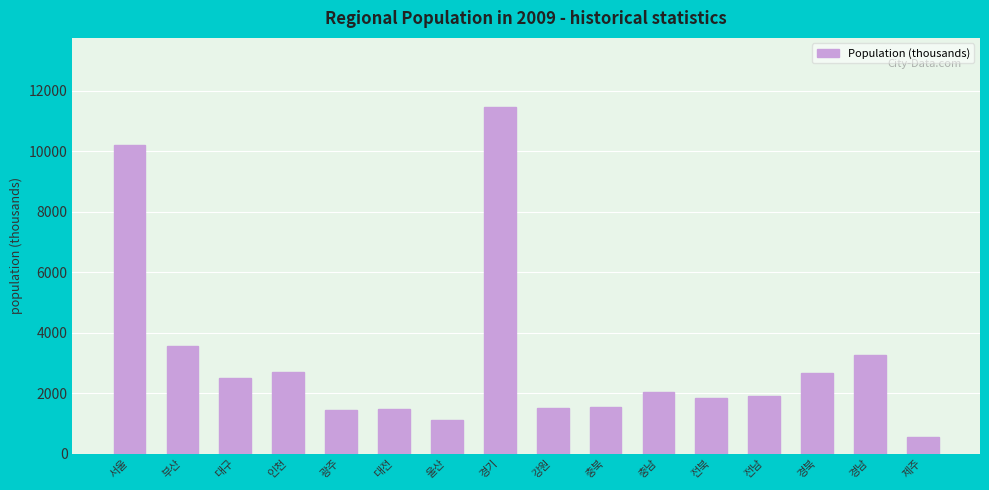

At which label is the value closest to 6011?

부산